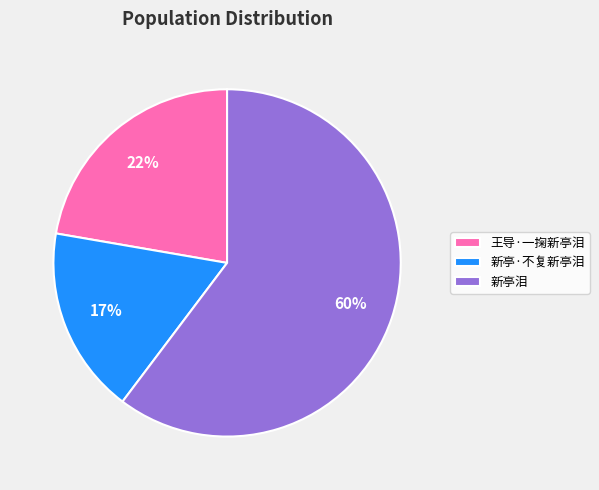

To the nearest percent, what is the difference between the largest and smallest slice percentages?

43%